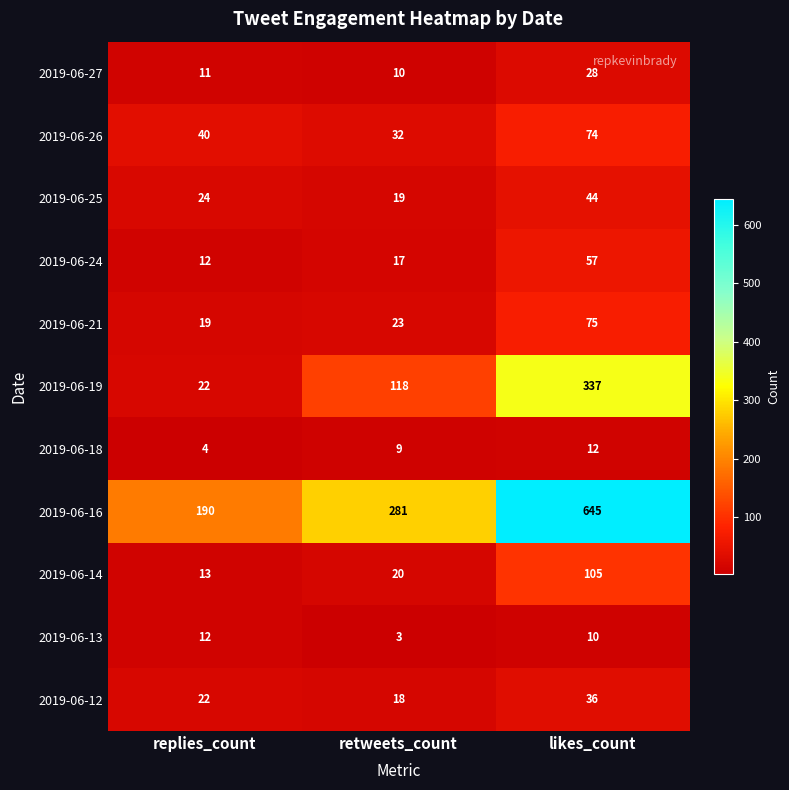

True or false: 2019-06-13 has a value of 10 at likes_count.

True